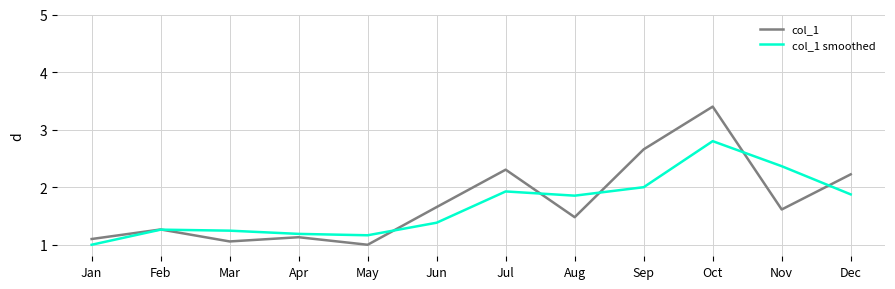

At which category is the sum across all series the highest?

Oct